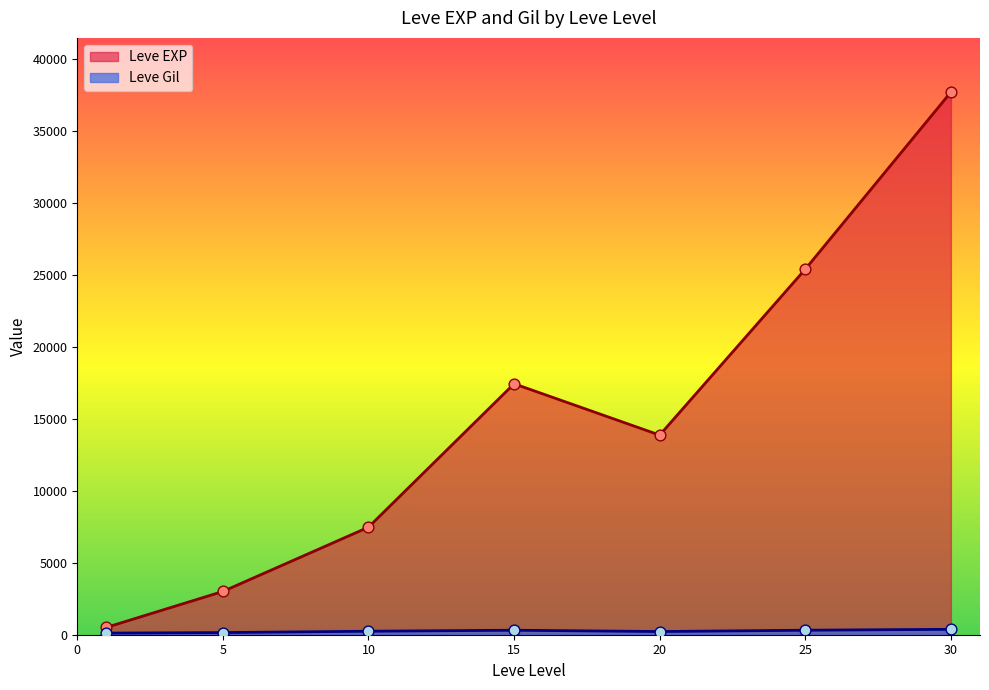

At which category is the sum across all series the highest?

30